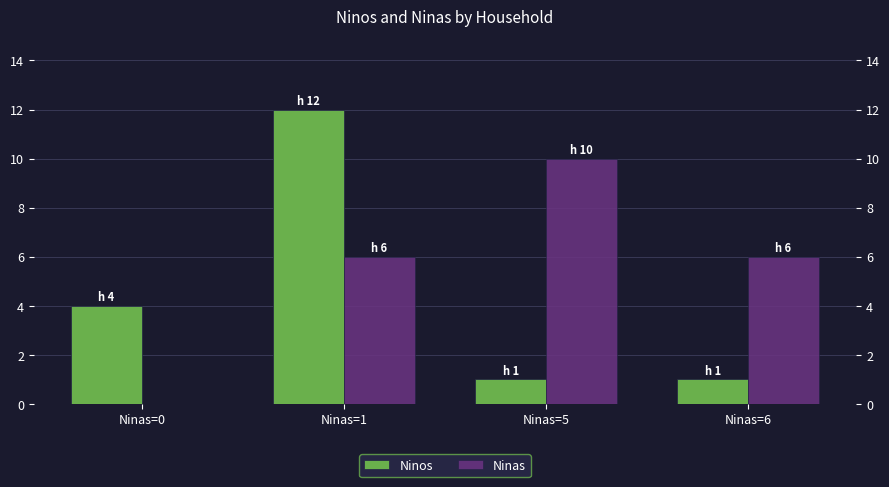

Is it true that Ninas equals 0 at Ninas=0?

True